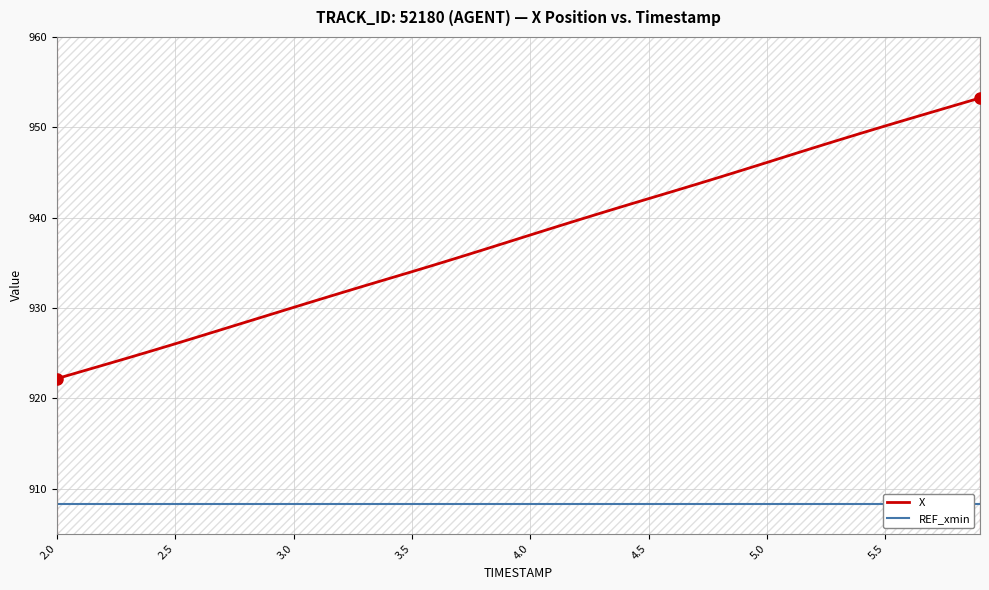

Which series has the widest spread of values?

X